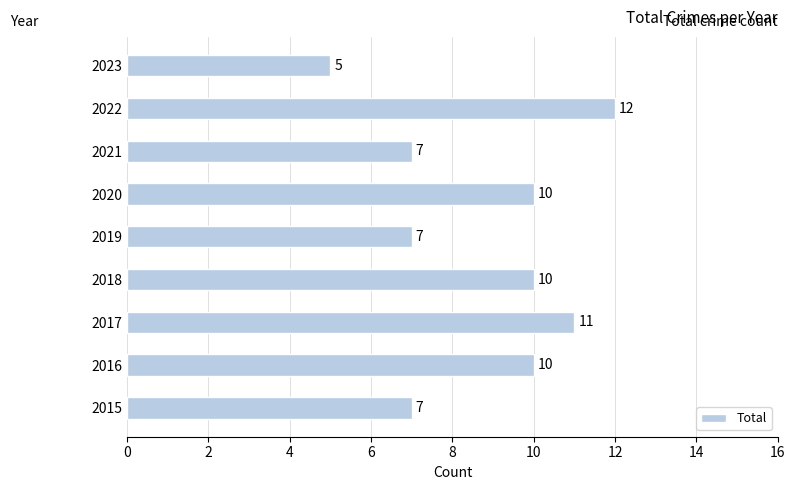

What is the ratio of the value at 2016 to the value at 2023?

2.0